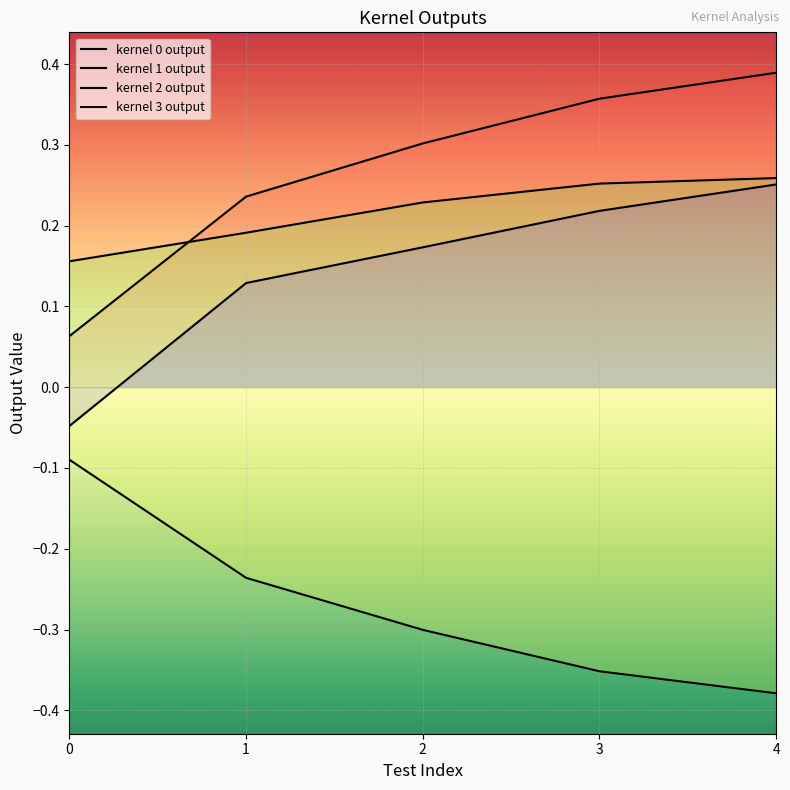

What value does the kernel 0 output series have at 1?

0.2